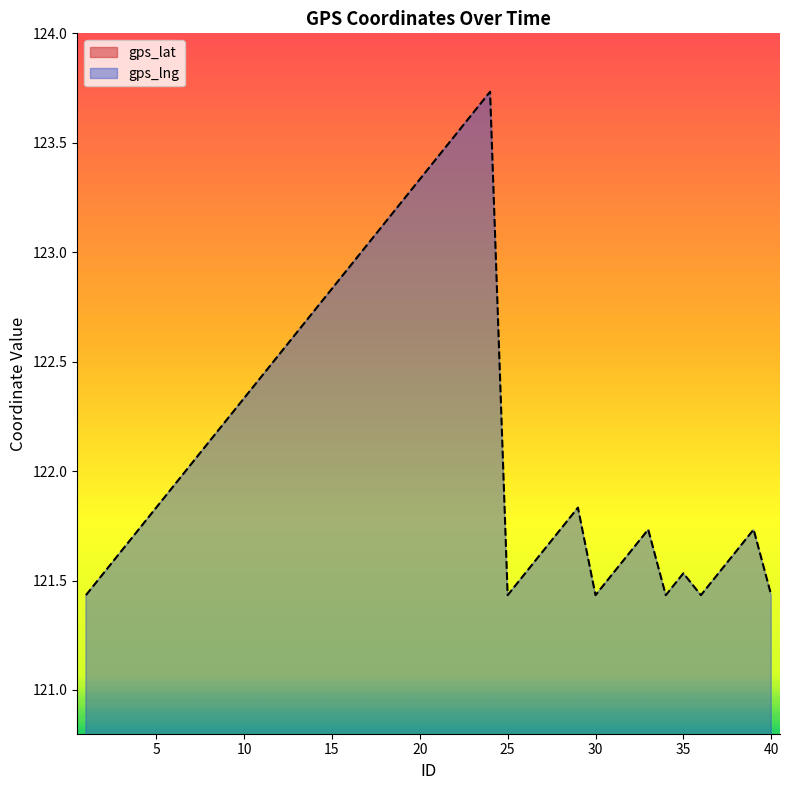

Is it true that gps_lng equals 82.0 at 10?

False